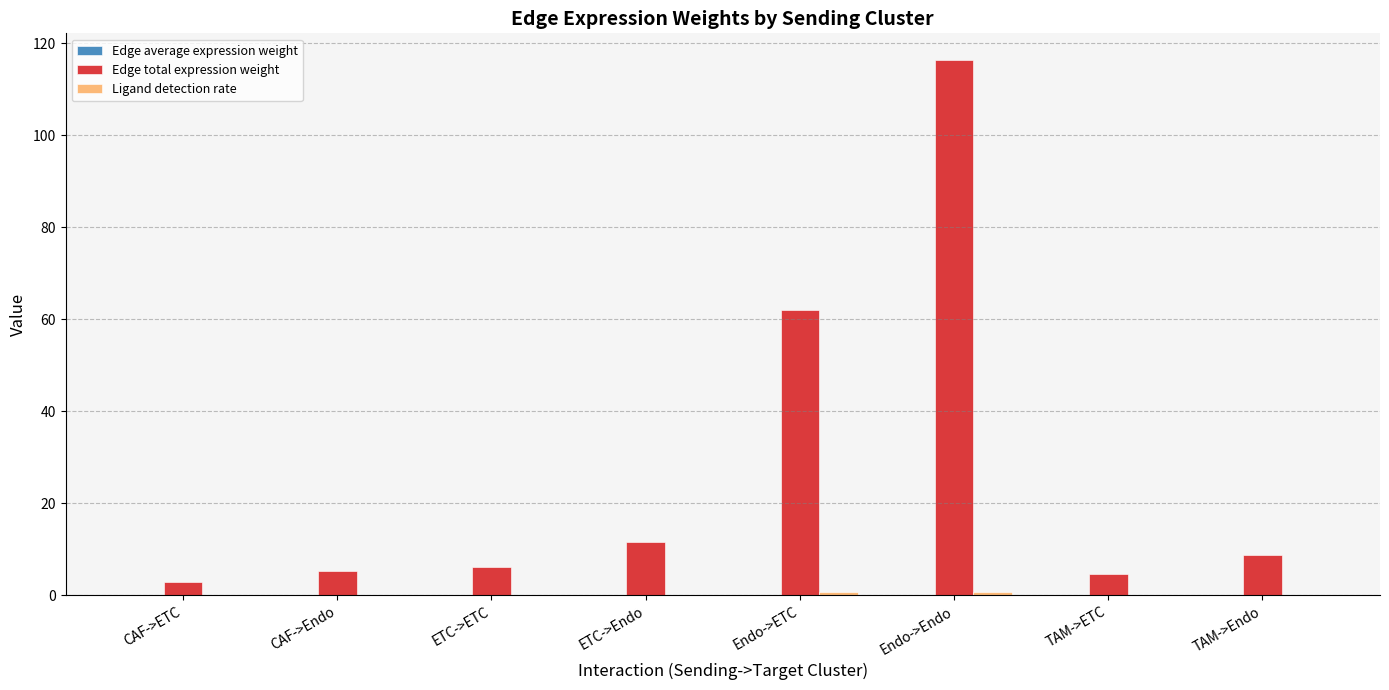

The Edge total expression weight series shows 6.2 at ETC->ETC. True or false?

True